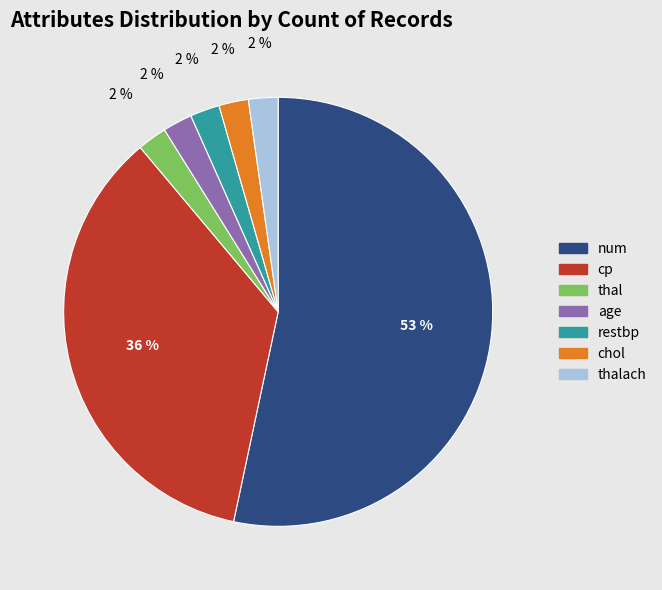

What is the majority slice?

num